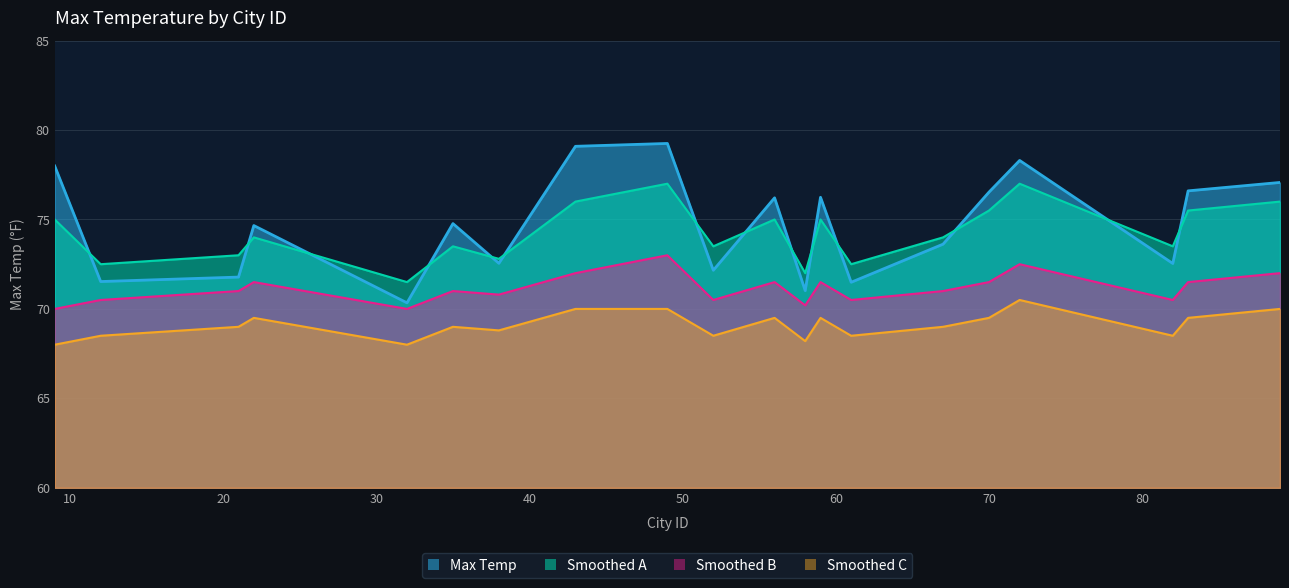

True or false: Smoothed B and Smoothed C intersect in this chart.

False